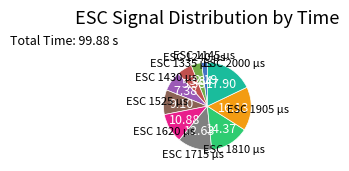

Is there a majority slice in this chart?

No